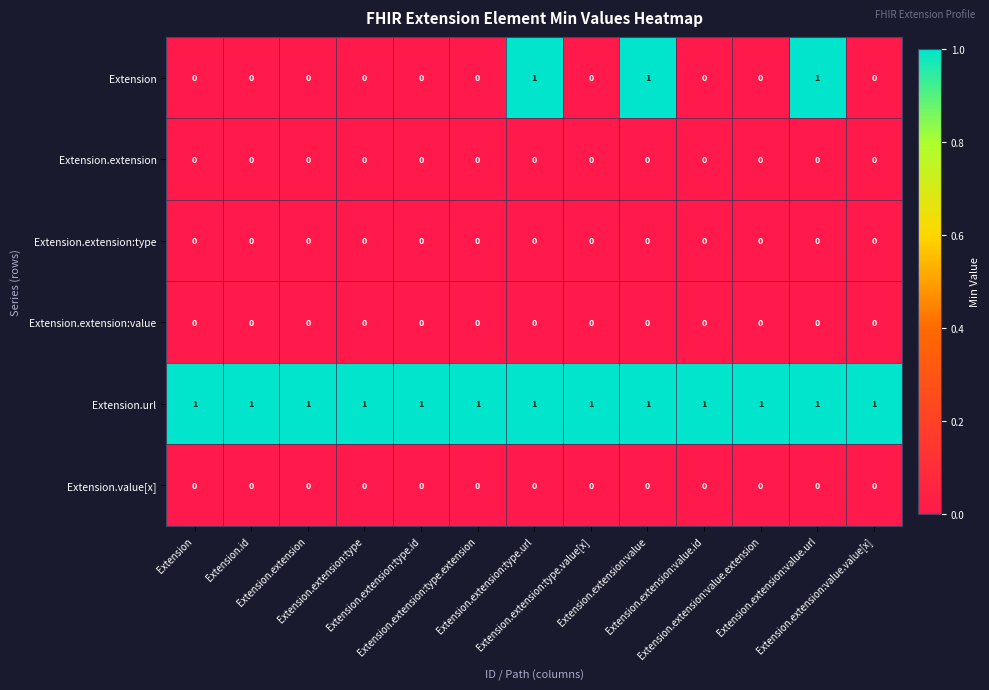

How many distinct data groups are displayed?

6